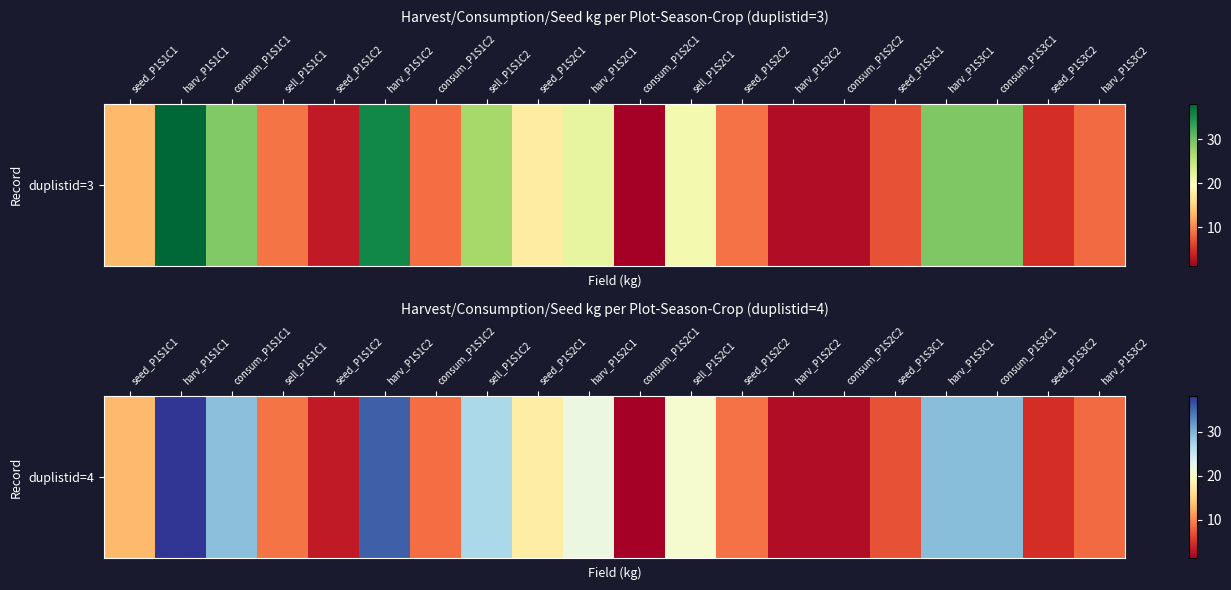

Is it true that the value at harv_P1S2C1 is 21.9?

True